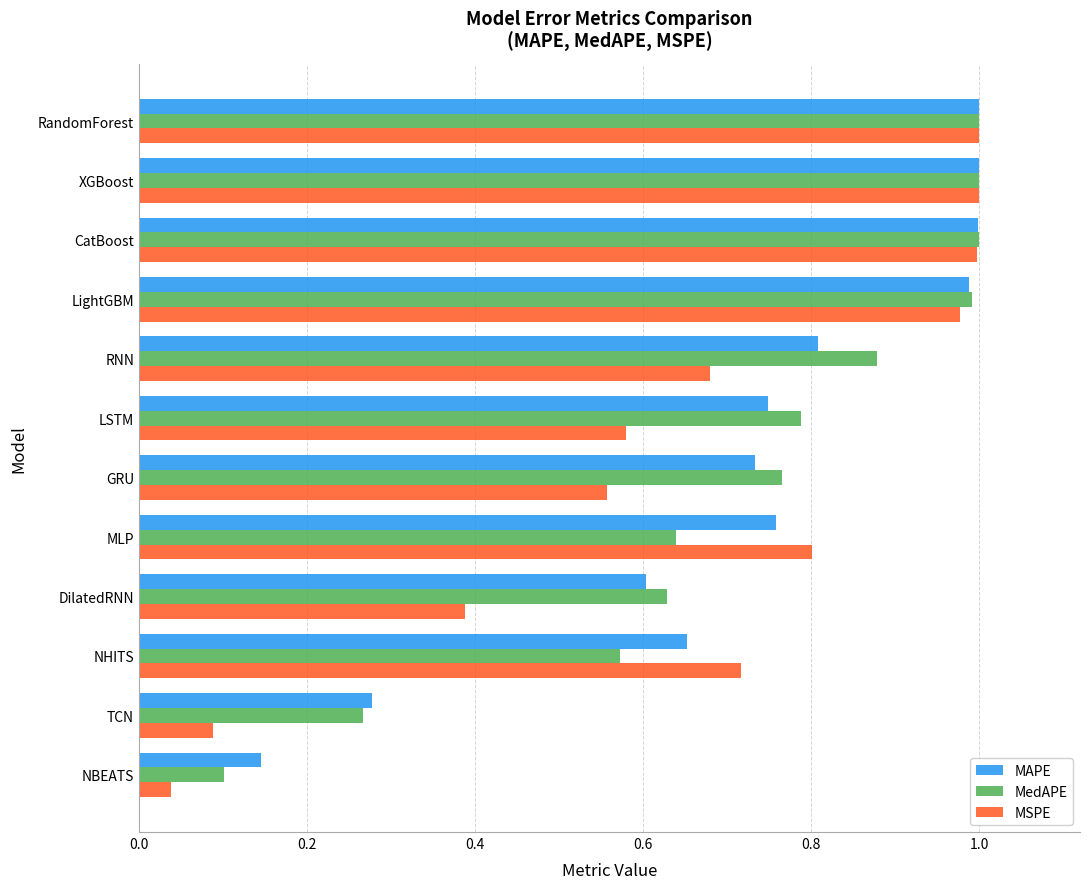

What is the sum of all MedAPE values?

8.6